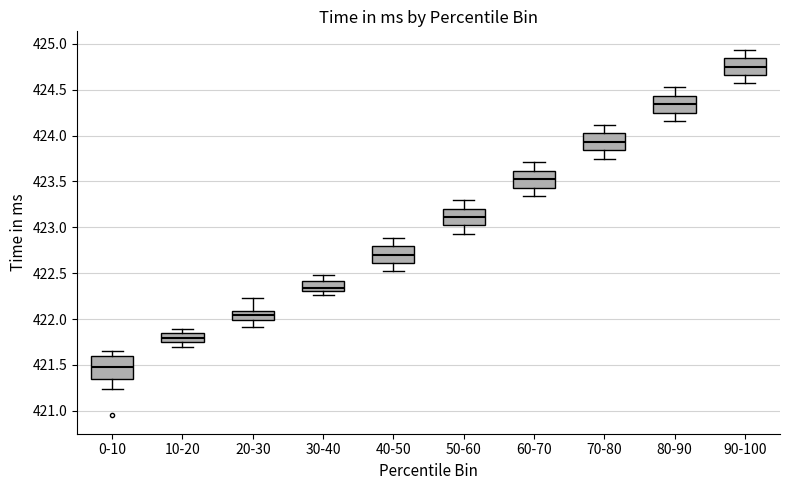

Comparing the boxes themselves (not the whiskers), which one is the tallest?

0-10